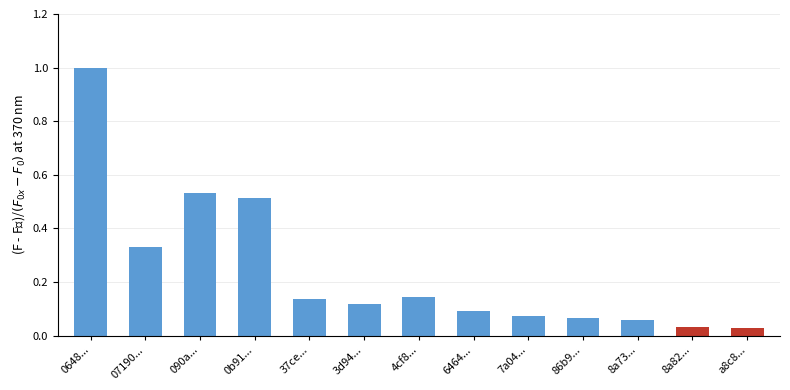

Which label corresponds to the largest value in the chart?

0648...